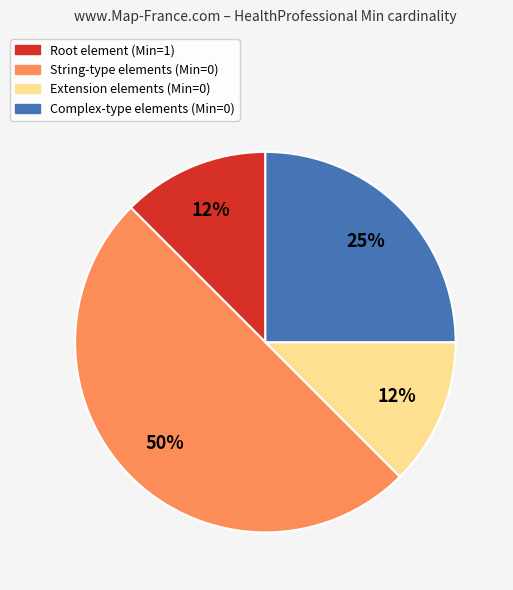

How many segments does this pie chart have?

4